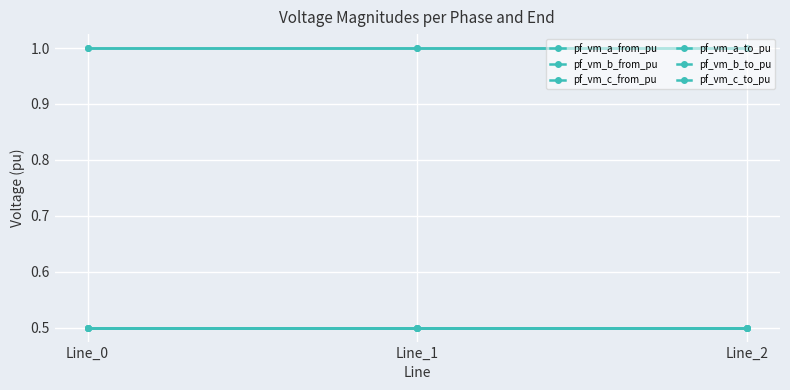

What is the sum of all pf_vm_b_to_pu values?

1.5